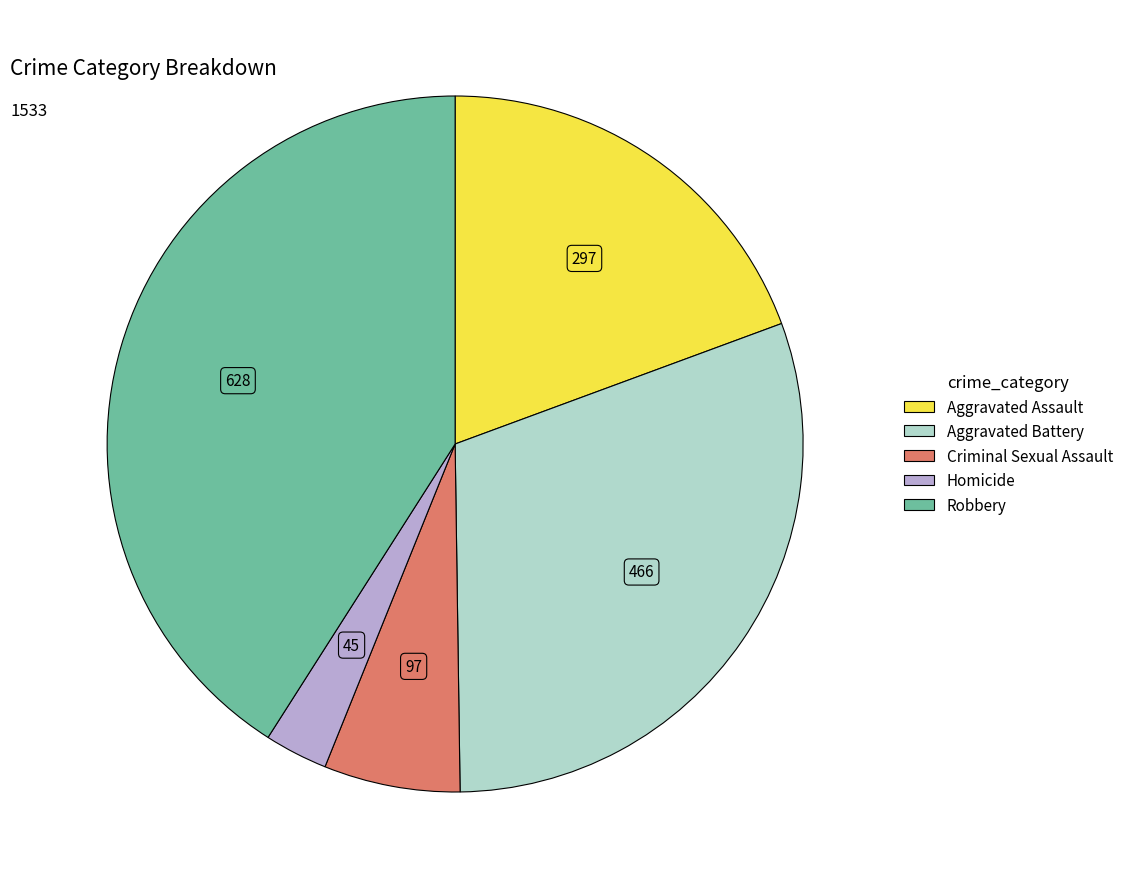

Do Aggravated Assault and Criminal Sexual Assault together represent more than half of the pie?

No